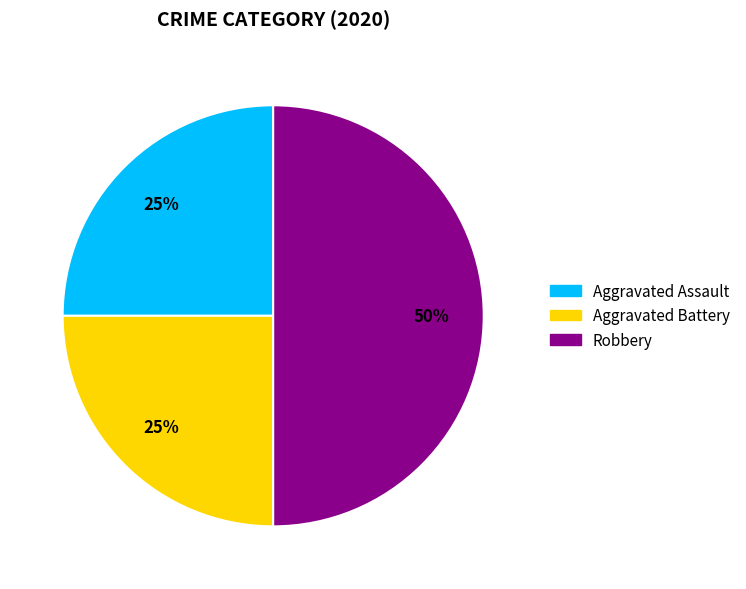

To the nearest percent, what is the difference between the Robbery and Aggravated Battery slice percentages?

25%